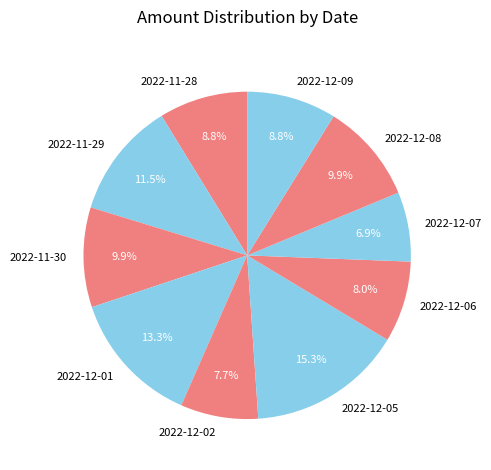

Approximately how many times larger is the value at 2022-12-05 compared to 2022-12-07?

2.2